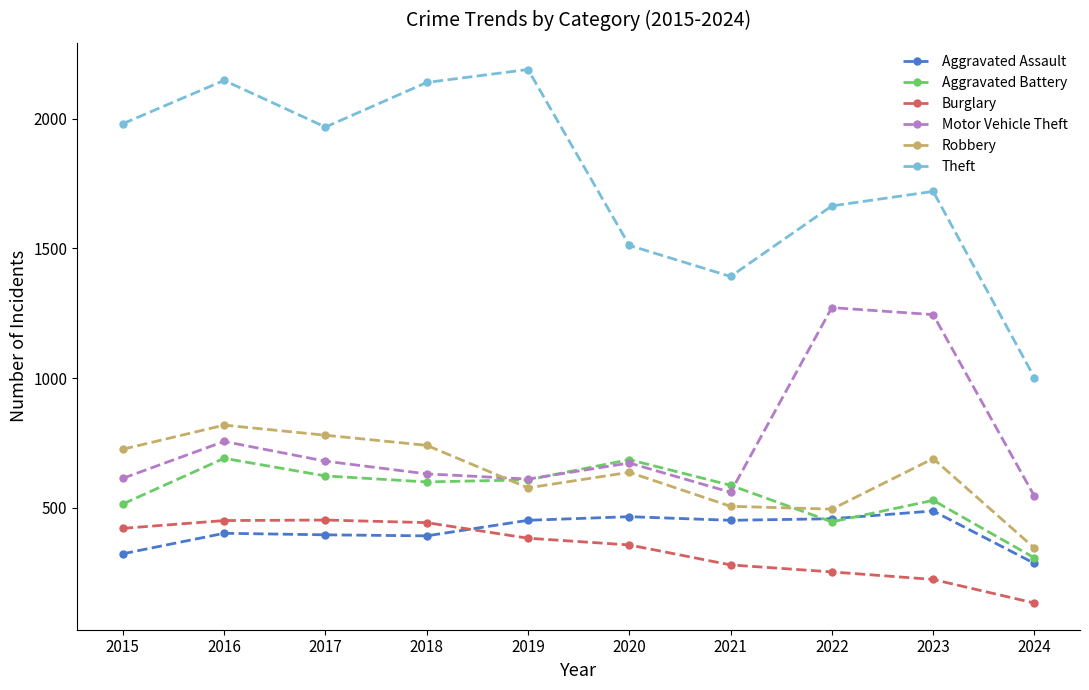

Which series changed the most between 2018 and 2022?

Motor Vehicle Theft